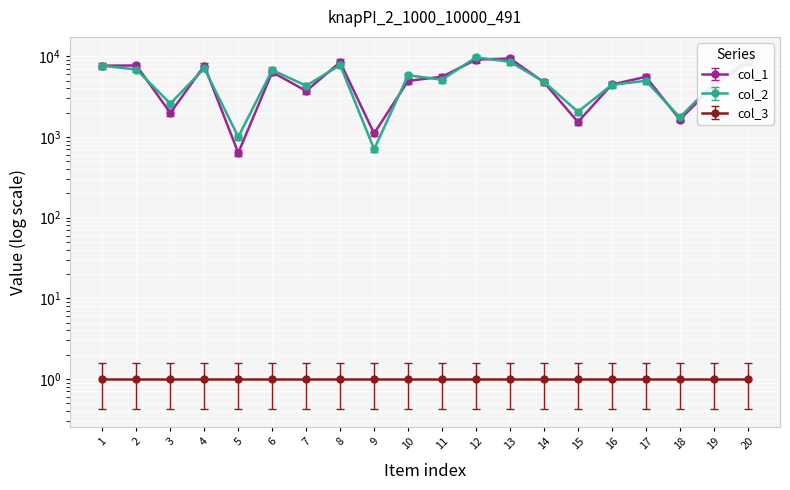

What is the spread (max minus min) of values at 5?

368